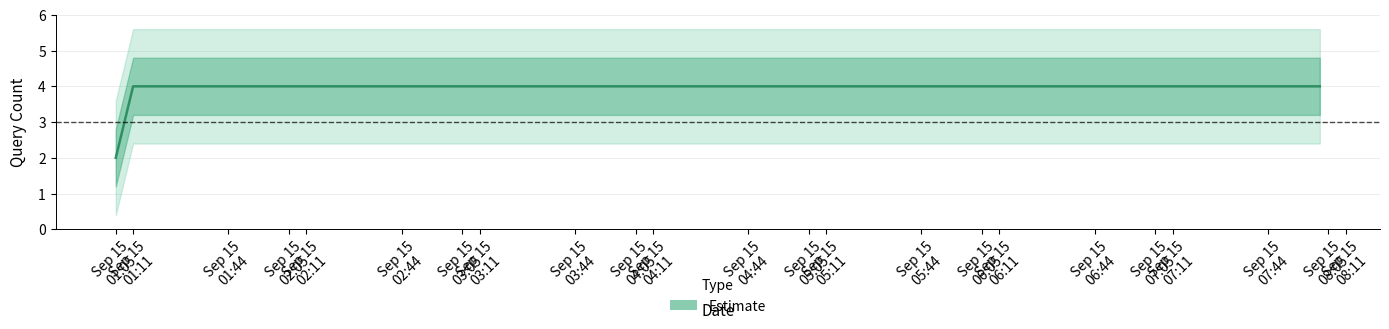

Is it true that the value at Sep 15 01:05 is 4?

False